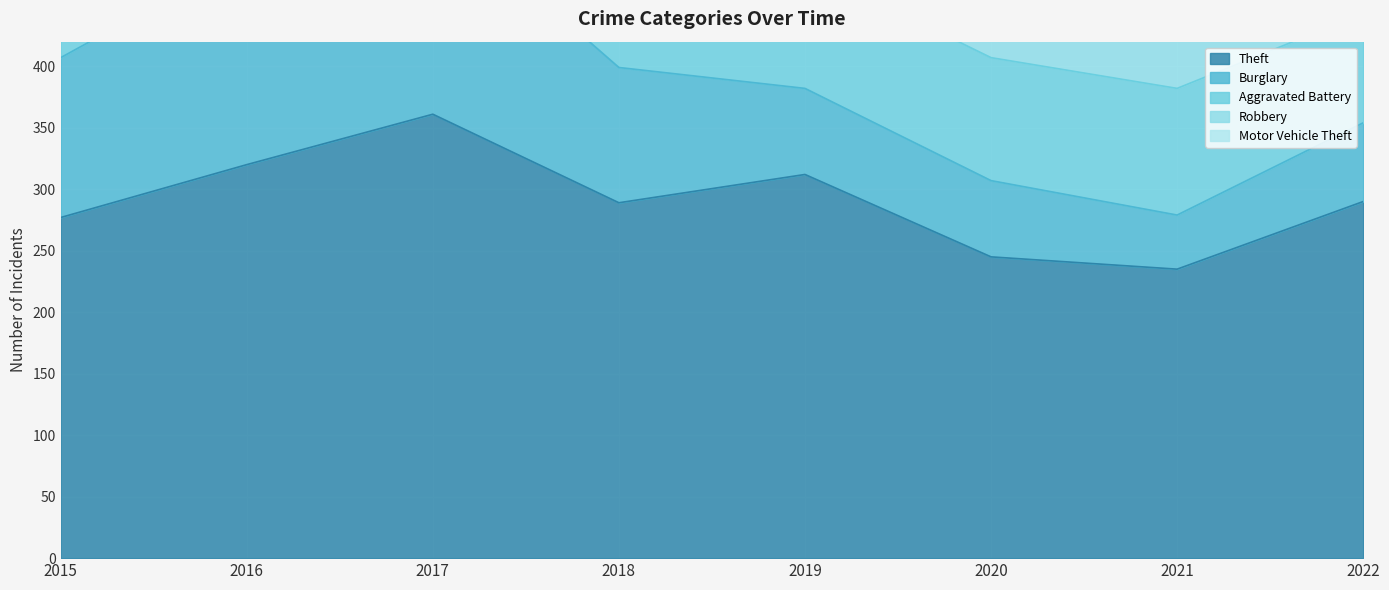

What is the highest value of the Theft series?

361